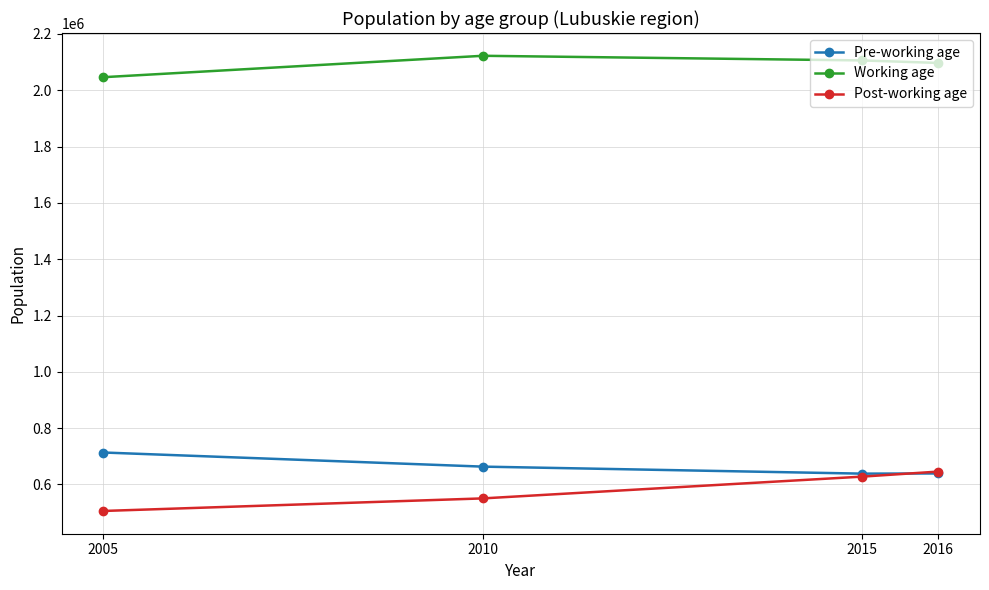

What value does the Post-working age series have at 2016, to the nearest 50?

645850